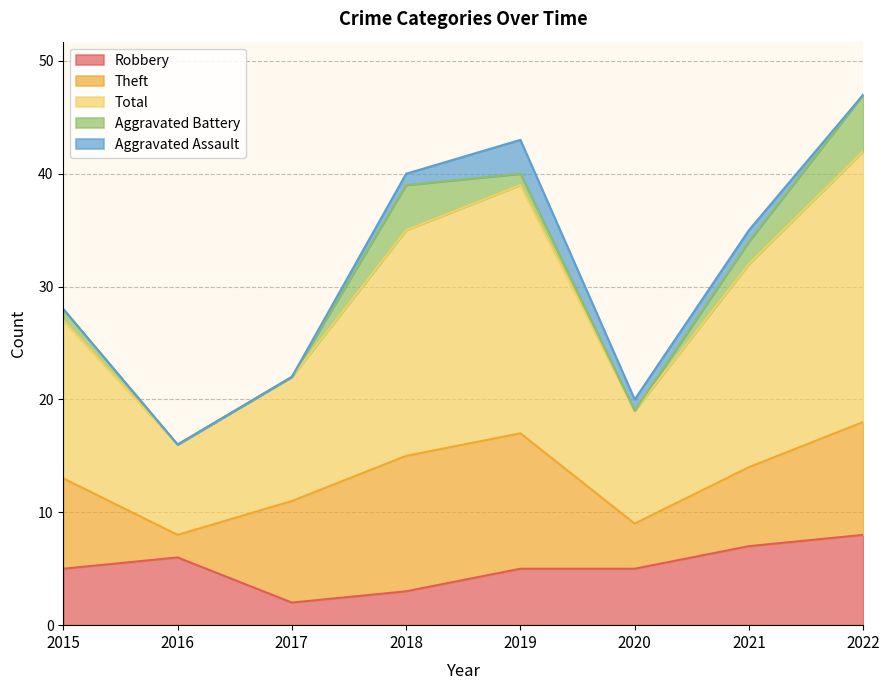

True or false: Aggravated Battery has more than 1 points higher than both neighbors.

False